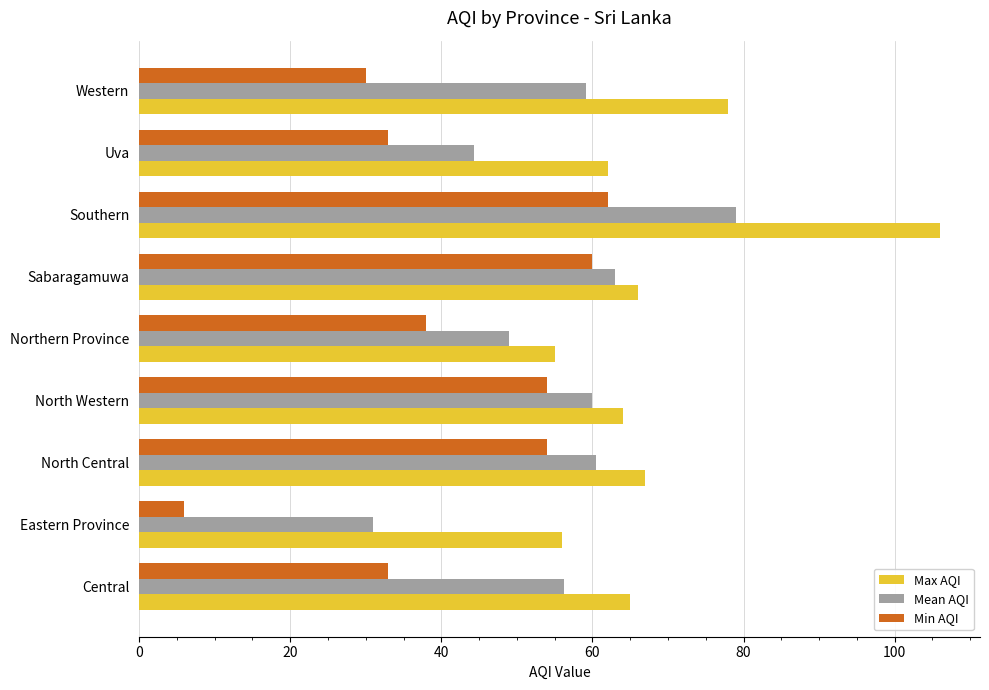

What is the lowest value of the Max AQI series?

55.0